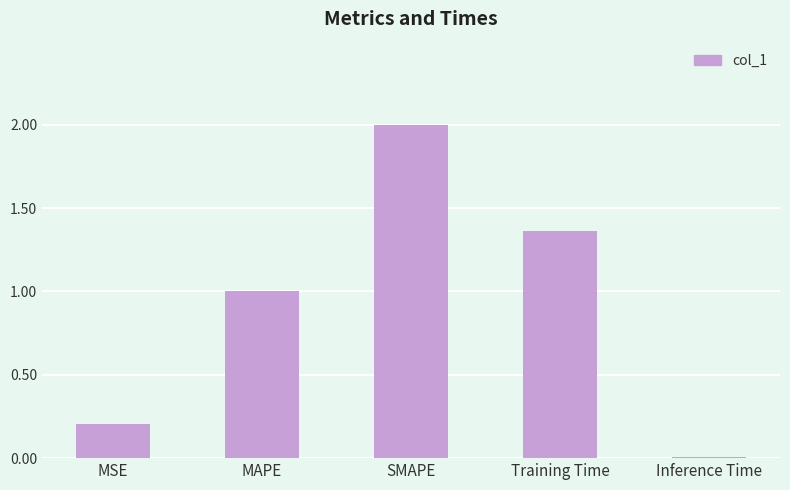

Between MAPE and Training Time, which is larger?

Training Time